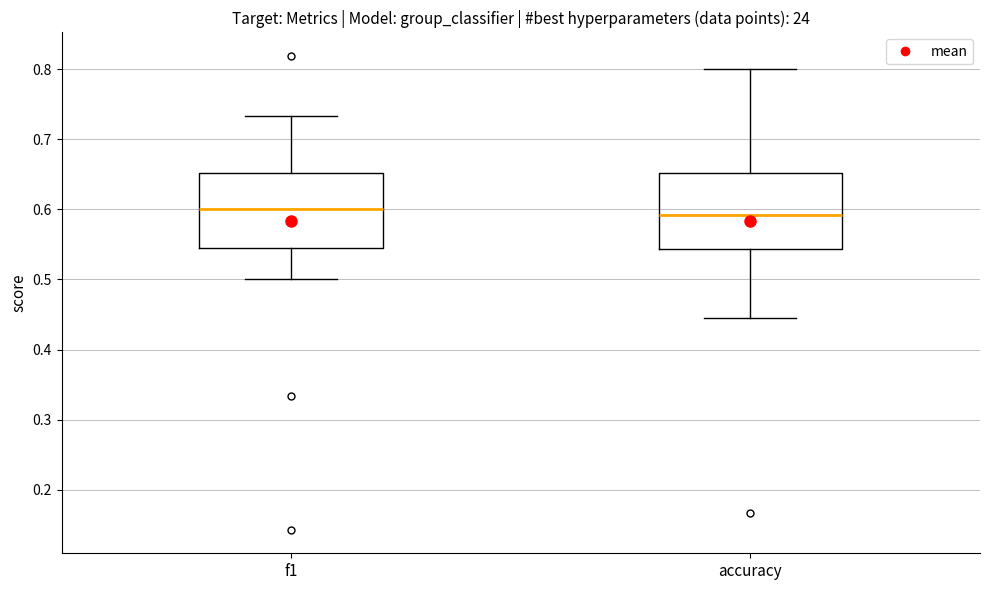

Reading left to right, transcribe this box plot: for each box, give where its median line is, the range the box spans, and where its two whiskers end, as read against the y-axis. The values are not printed on the chart, so give them approximately, as read against the axis.

f1: median 0.60, box 0.55 to 0.65, whiskers 0.50 to 0.73
accuracy: median 0.59, box 0.54 to 0.65, whiskers 0.44 to 0.80